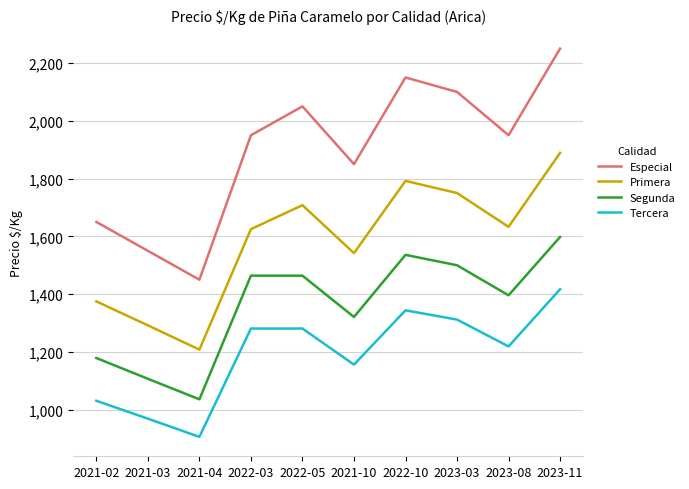

What is the difference between the highest and lowest values at 2023-08?

731